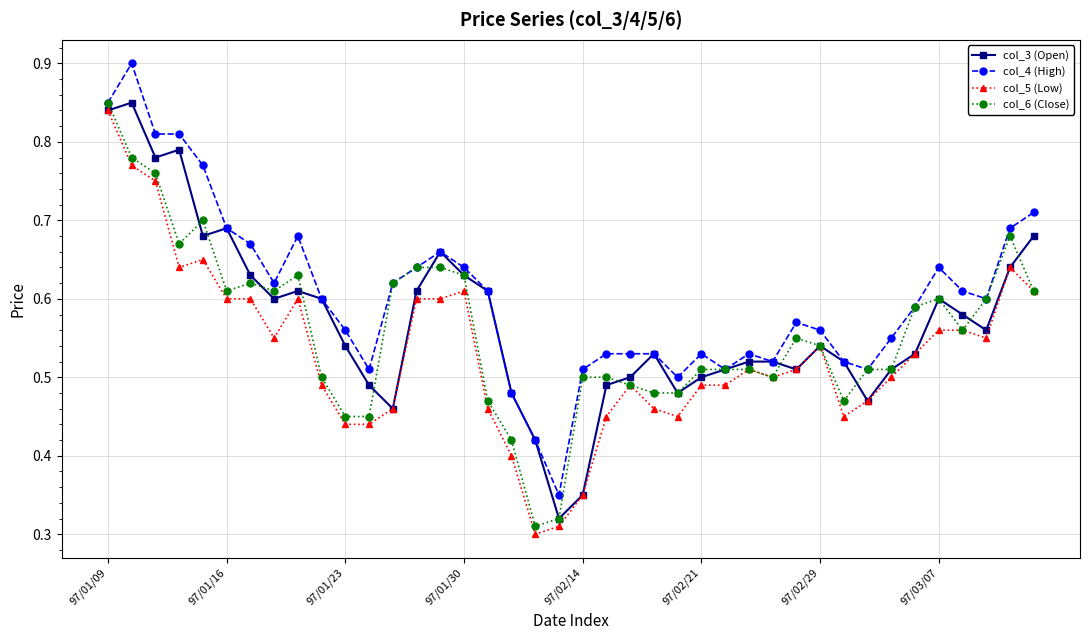

At how many categories does at least one series exceed 0?

40